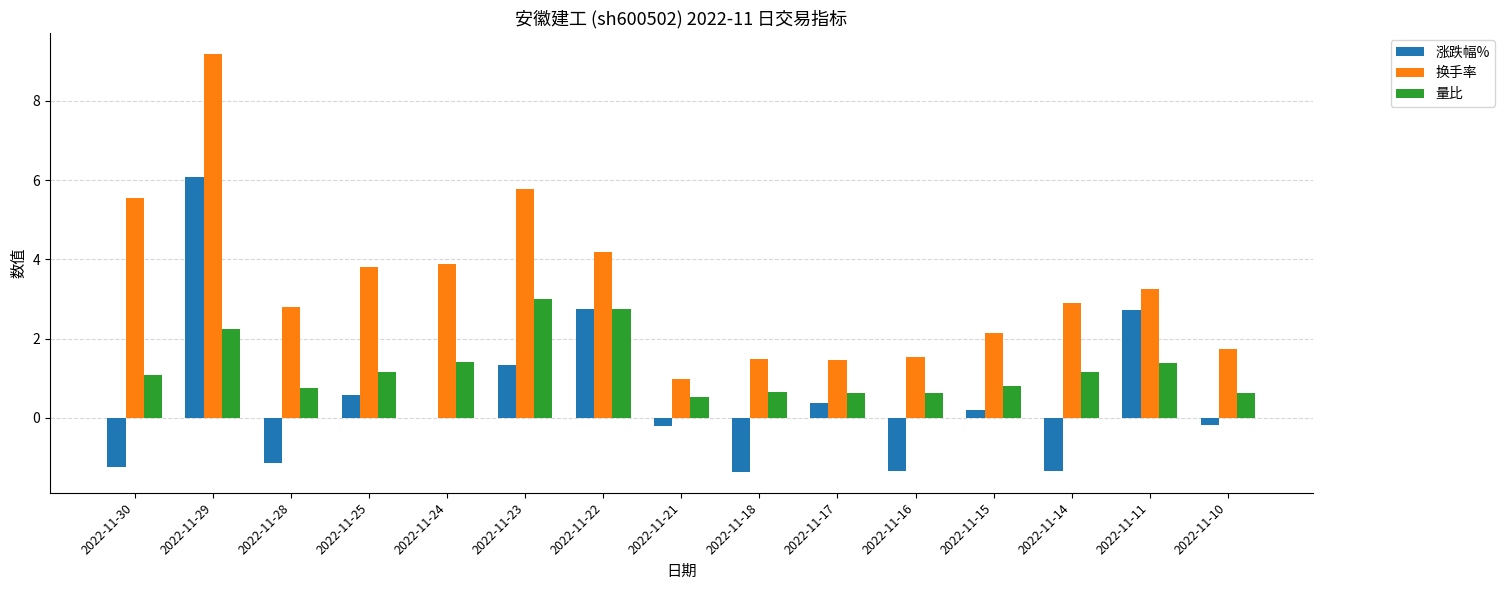

True or false: 量比 has a value of 0.3 at 2022-11-11.

False